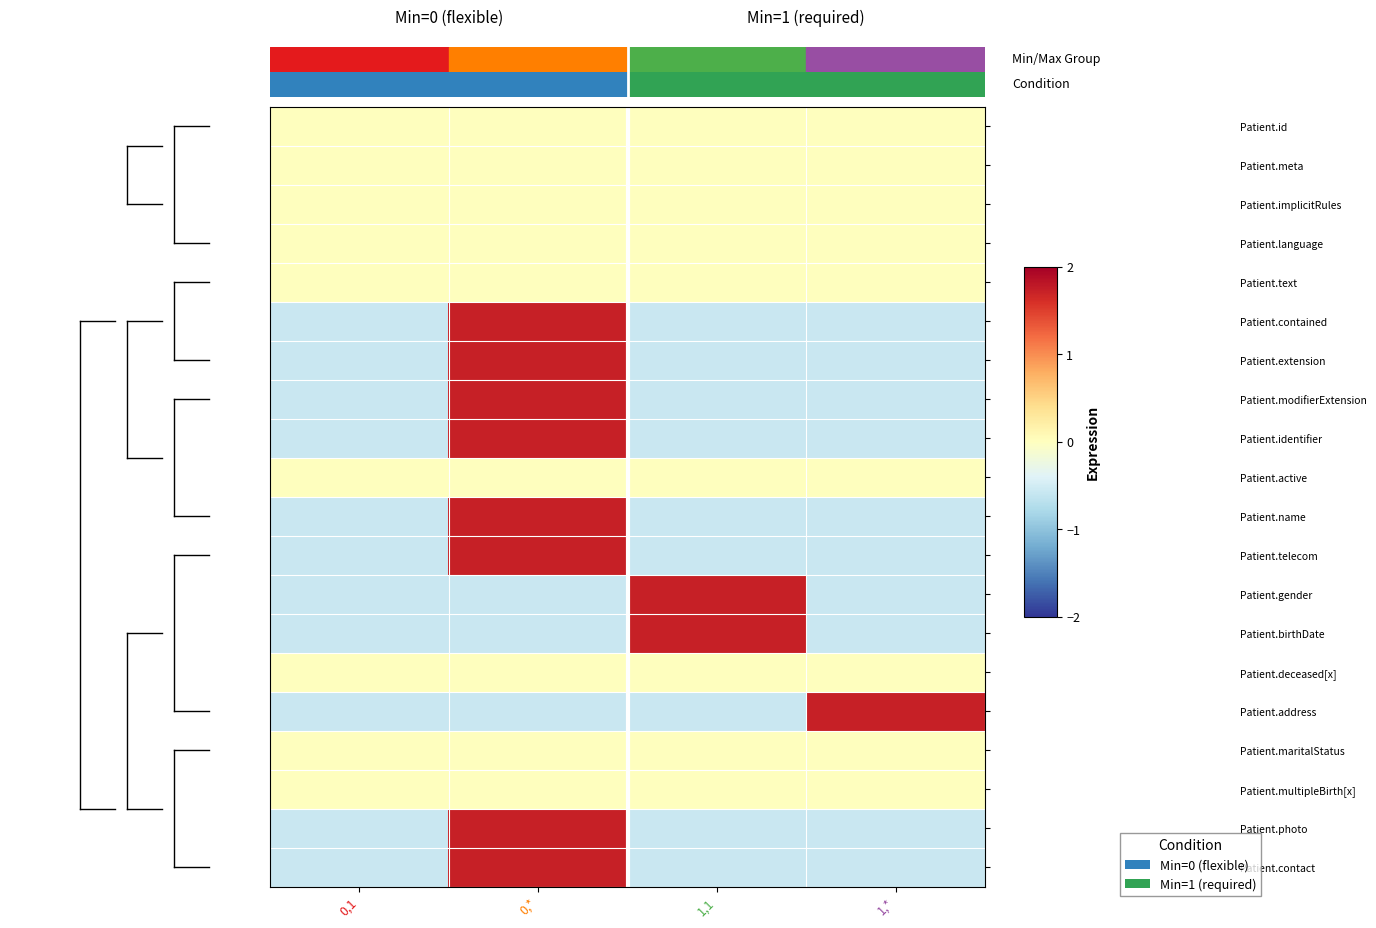

Which has a higher value, 0,1 or 0,*?

0,1